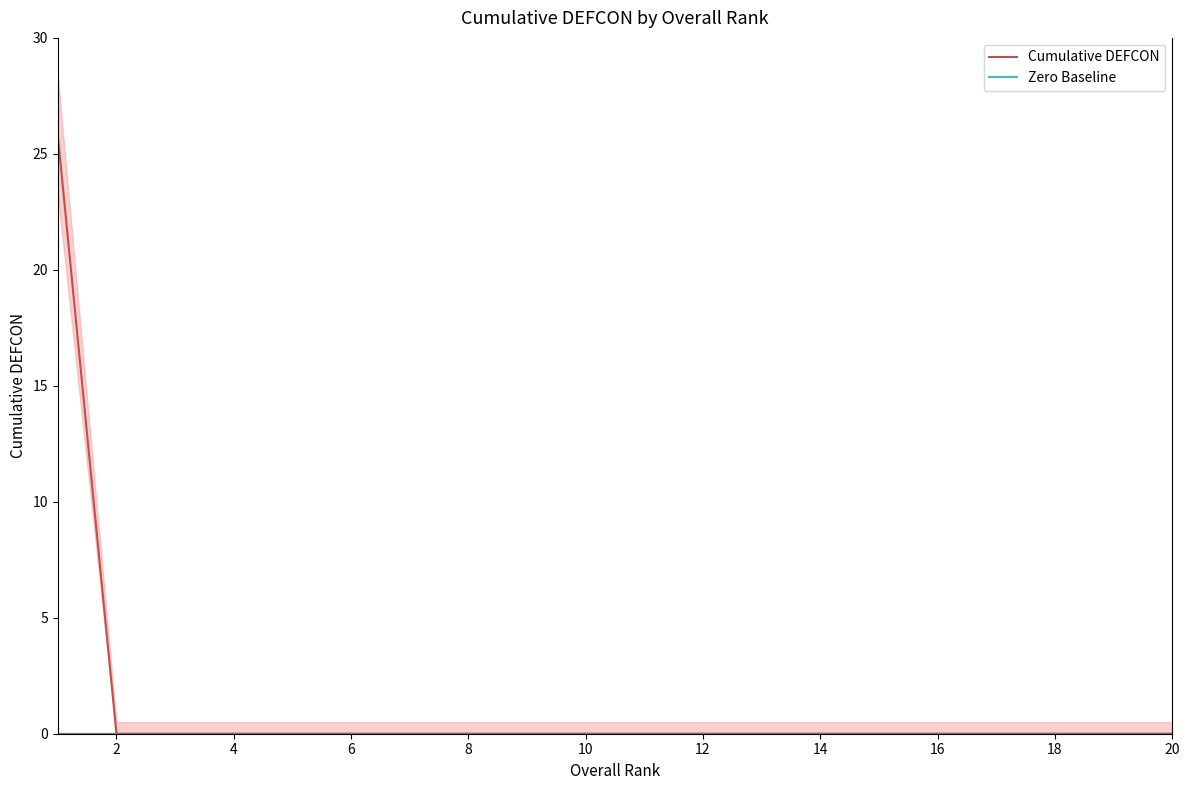

The Cumulative DEFCON series shows -17.9 at 12. True or false?

False